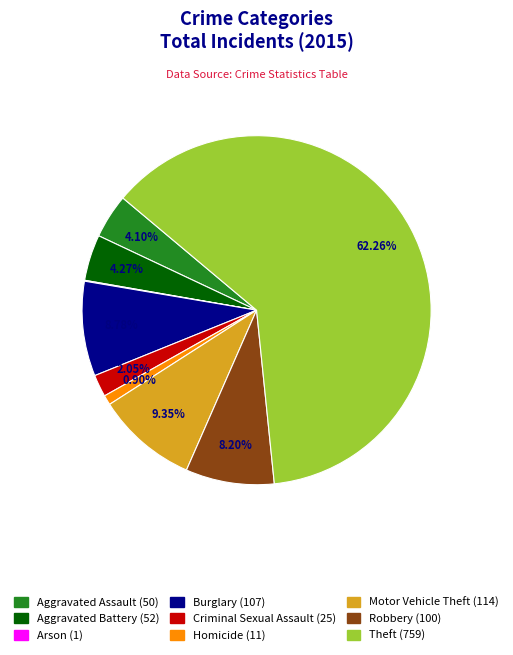

Between Homicide and Theft, which is larger?

Theft